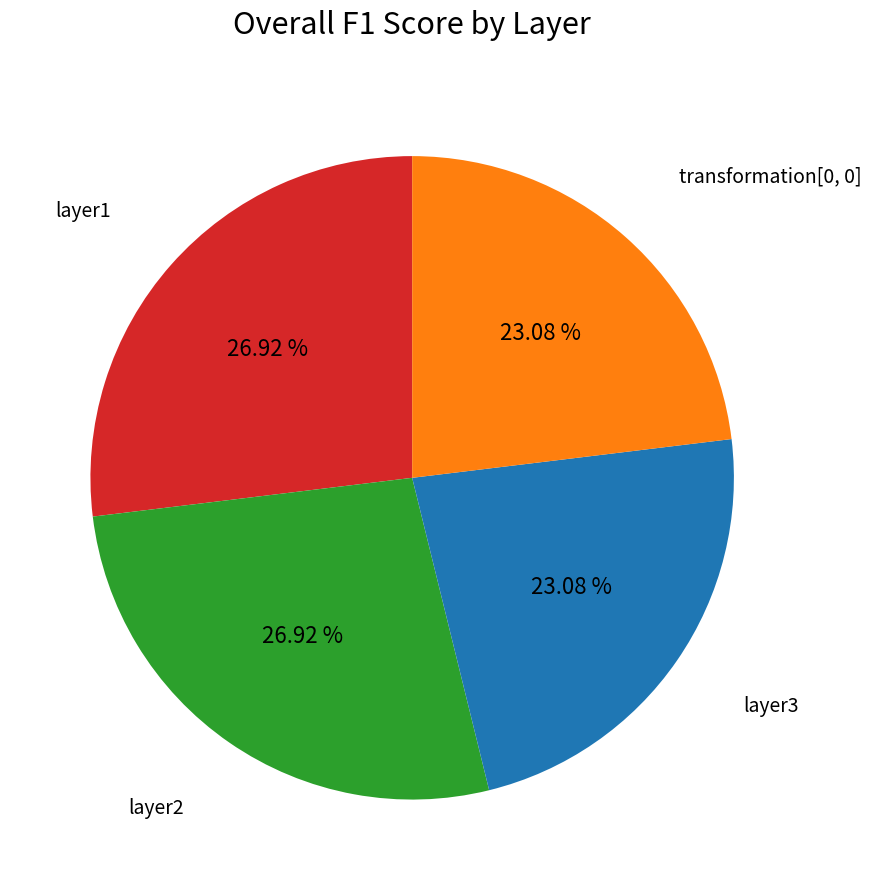

Is there a majority slice in this chart?

No